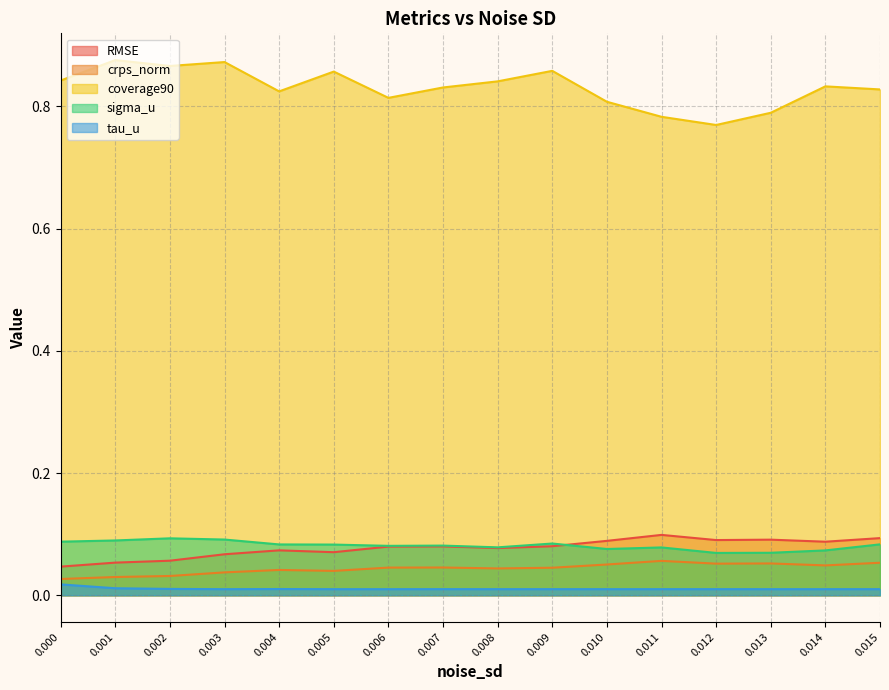

What is the spread (max minus min) of values at 0.01?

0.8